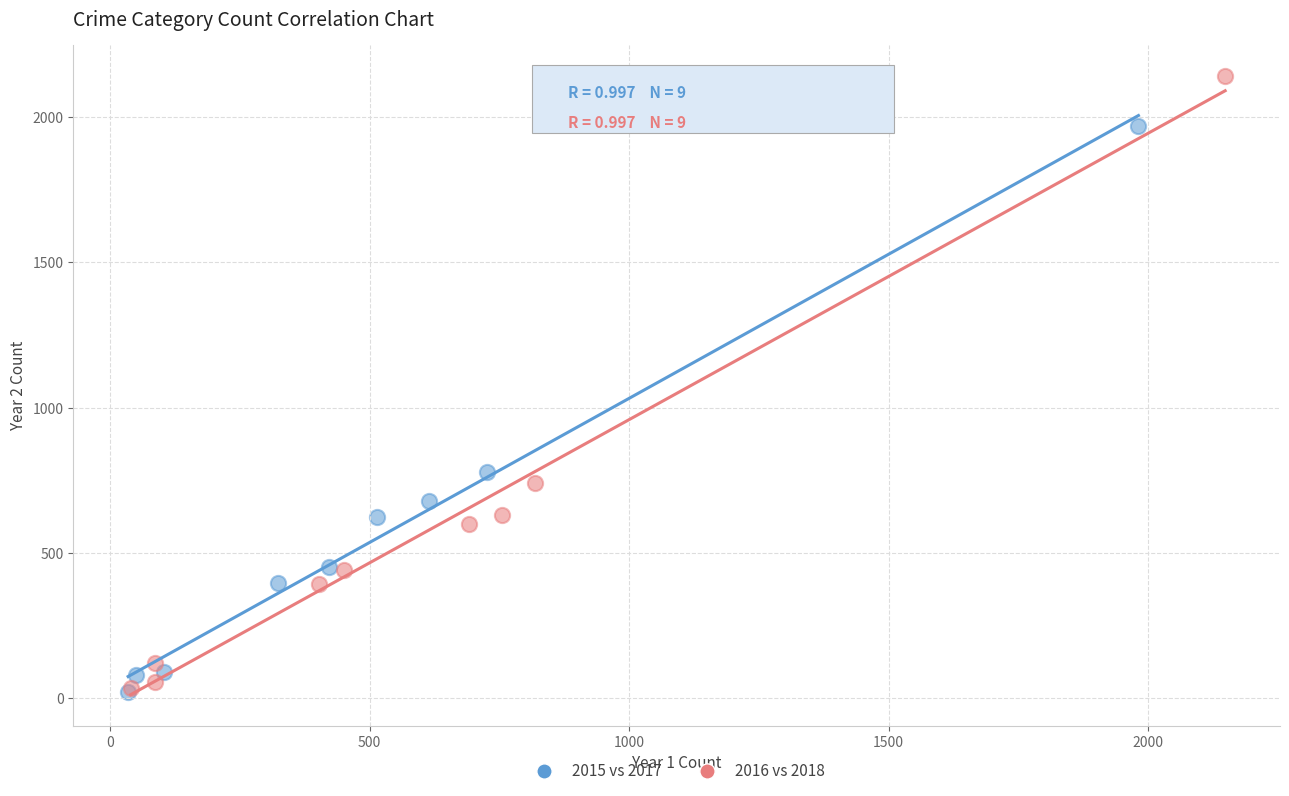

Which series has the largest Y range (max minus min)?

2016 vs 2018